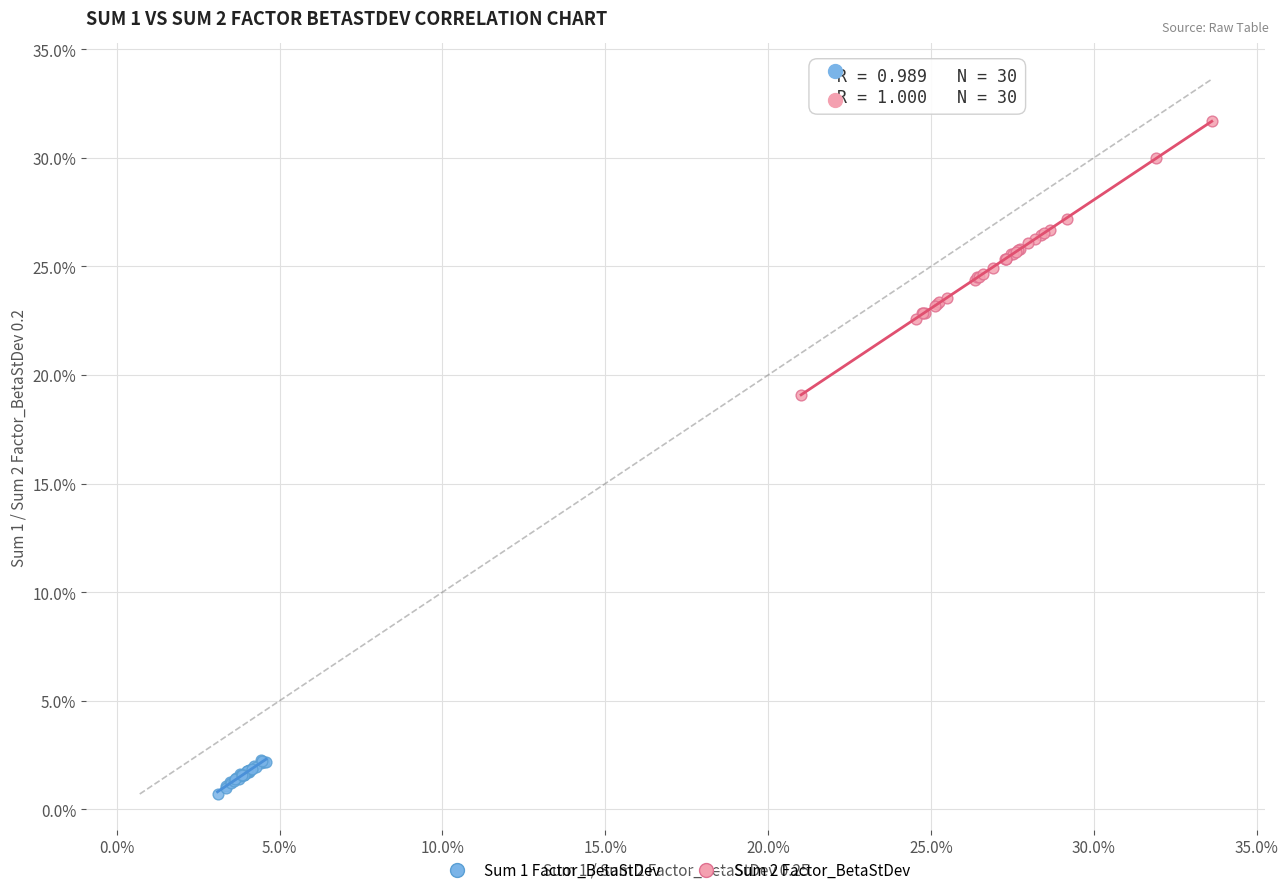

Which series has the largest Y range (max minus min)?

Sum 2 Factor_BetaStDev